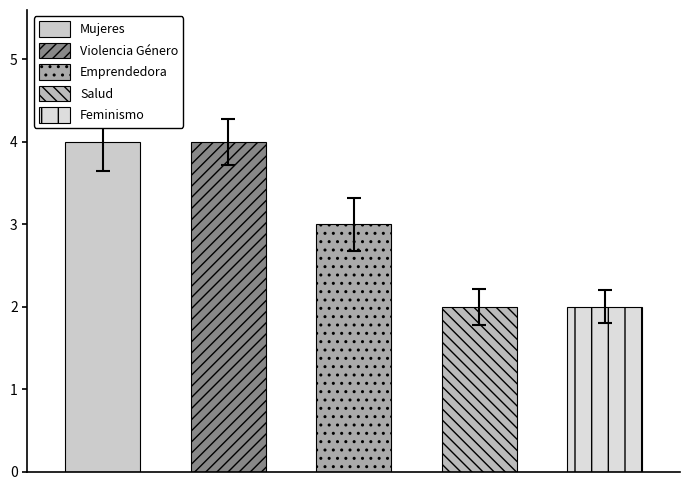

Which series has the largest total across all categories?

Mujeres